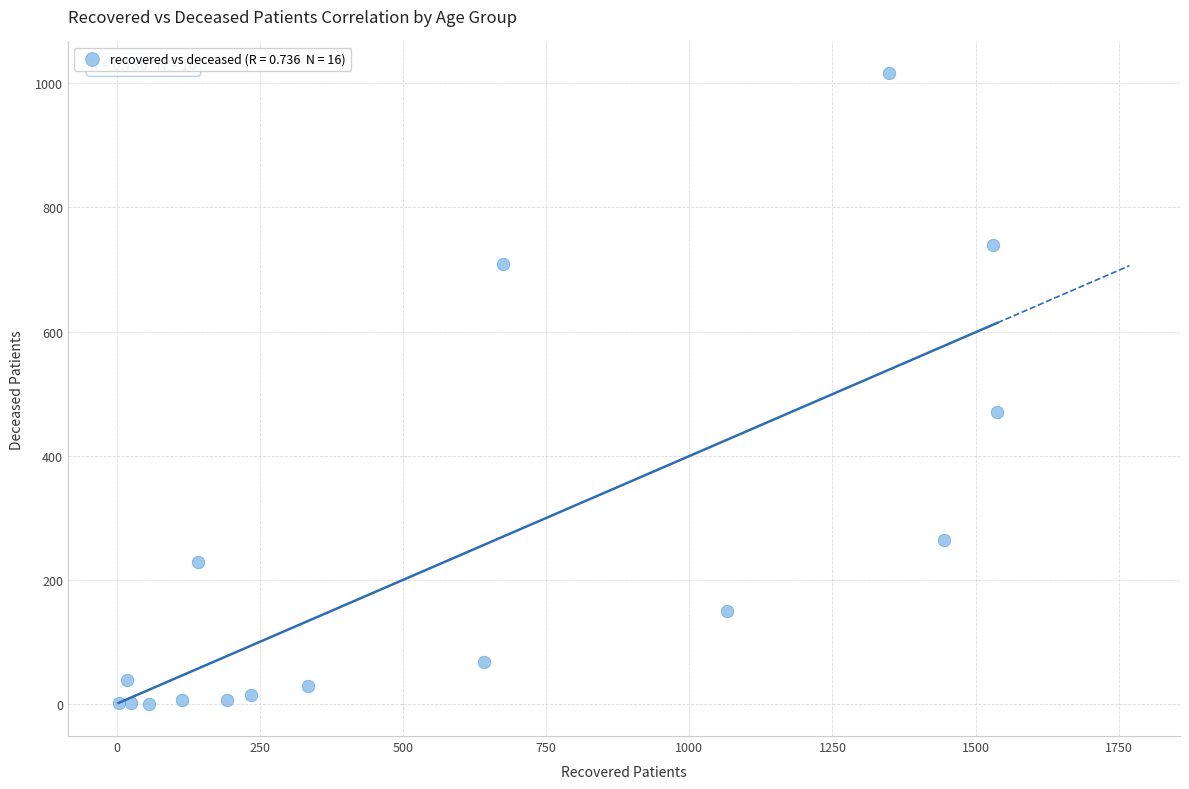

What Y value in the scatter plot is closest to 508?

471